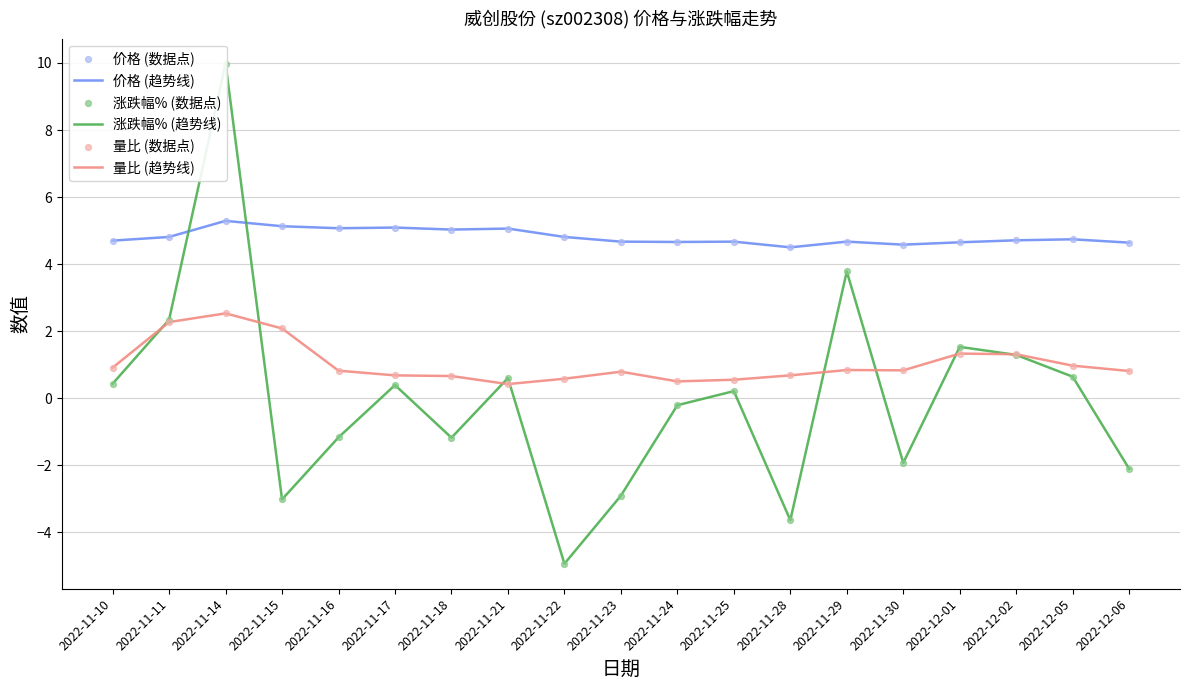

At which category is the sum across all series the highest?

2022-11-14